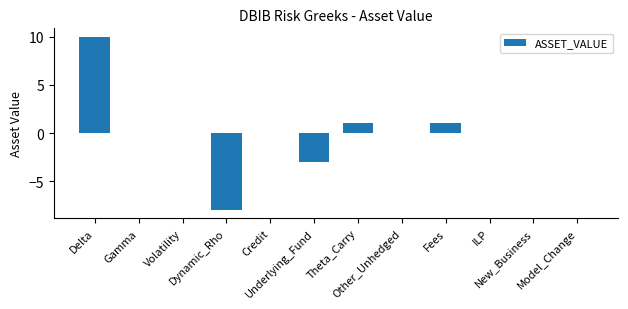

What is the greatest value displayed?

10